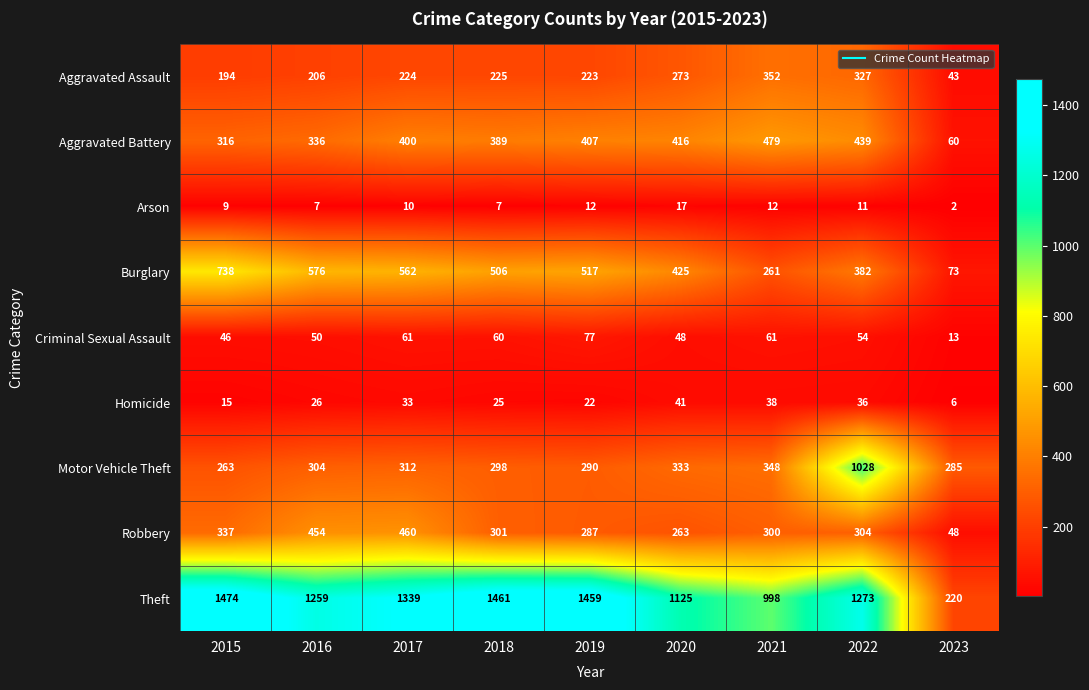

Which label corresponds to the smallest value in the chart?

2023